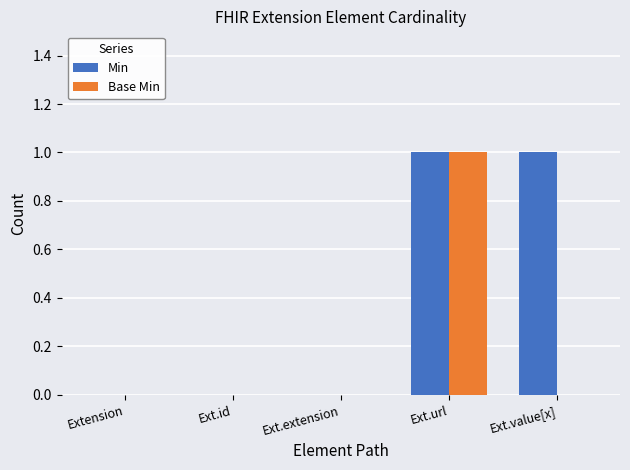

Is it true that Min equals 1 at Ext.id?

False